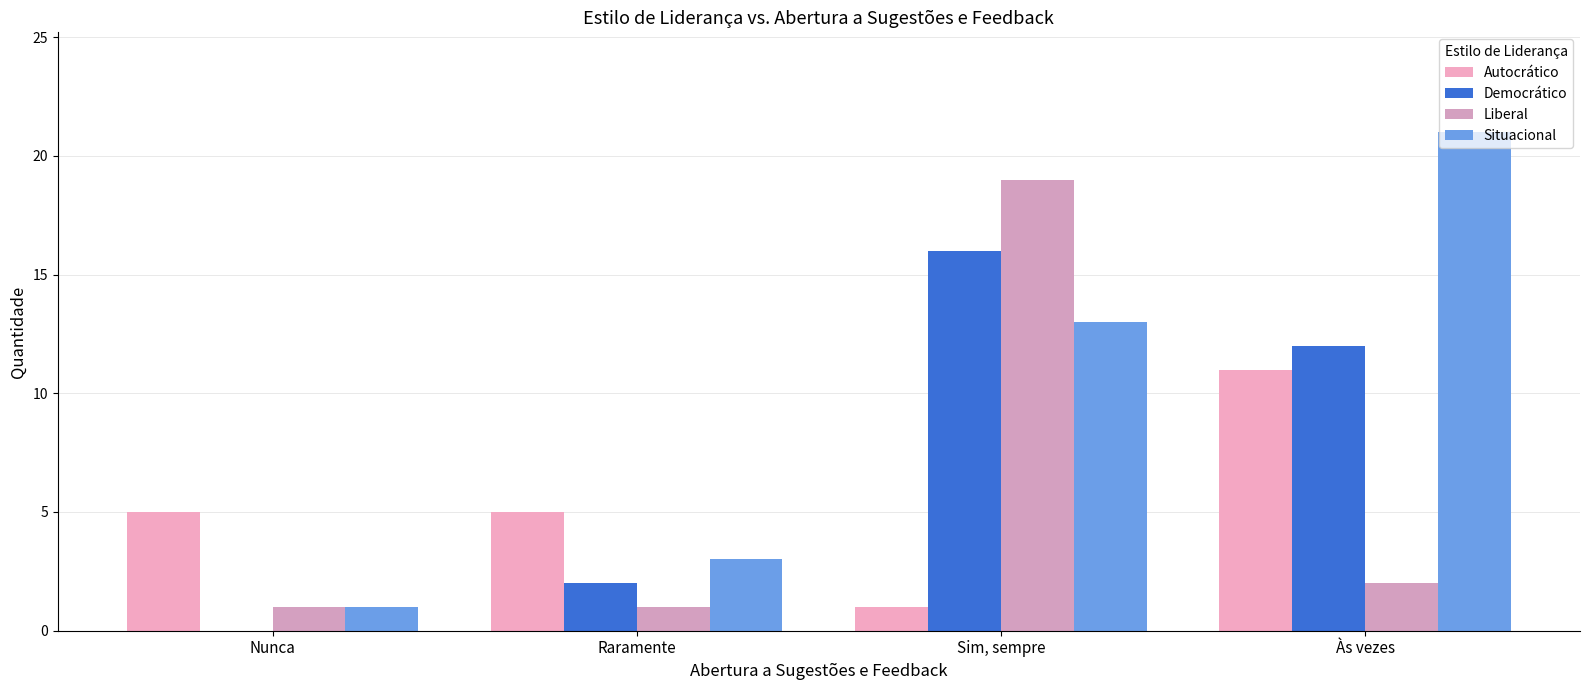

Is it true that Situacional equals 1 at Raramente?

False